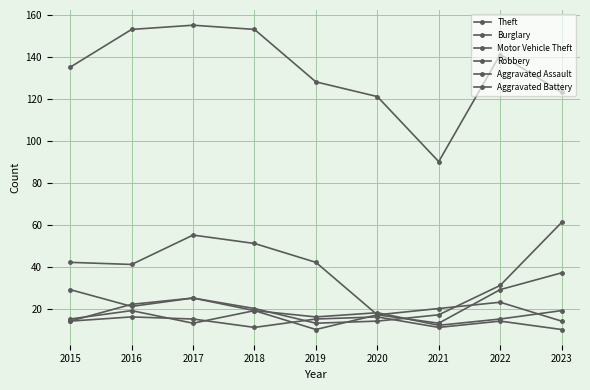

Is this an area chart (filled region under the line)?

No